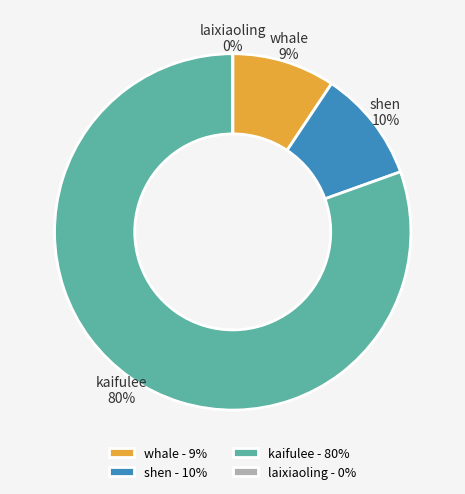

Which has a higher value, shen or kaifulee?

kaifulee